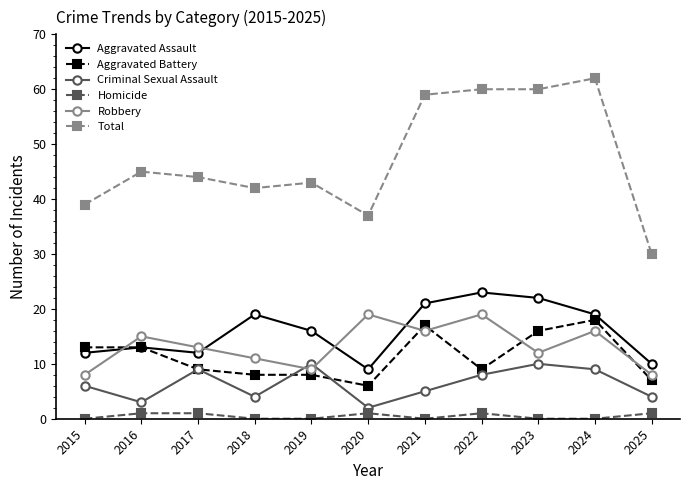

Reading left to right, list all the values displayed in this chart.

Aggravated Assault: 2015=12	2016=13	2017=12	2018=19	2019=16	2020=9	2021=21	2022=23	2023=22	2024=19	2025=10
Aggravated Battery: 2015=13	2016=13	2017=9	2018=8	2019=8	2020=6	2021=17	2022=9	2023=16	2024=18	2025=7
Criminal Sexual Assault: 2015=6	2016=3	2017=9	2018=4	2019=10	2020=2	2021=5	2022=8	2023=10	2024=9	2025=4
Homicide: 2015=0	2016=1	2017=1	2018=0	2019=0	2020=1	2021=0	2022=1	2023=0	2024=0	2025=1
Robbery: 2015=8	2016=15	2017=13	2018=11	2019=9	2020=19	2021=16	2022=19	2023=12	2024=16	2025=8
Total: 2015=39	2016=45	2017=44	2018=42	2019=43	2020=37	2021=59	2022=60	2023=60	2024=62	2025=30